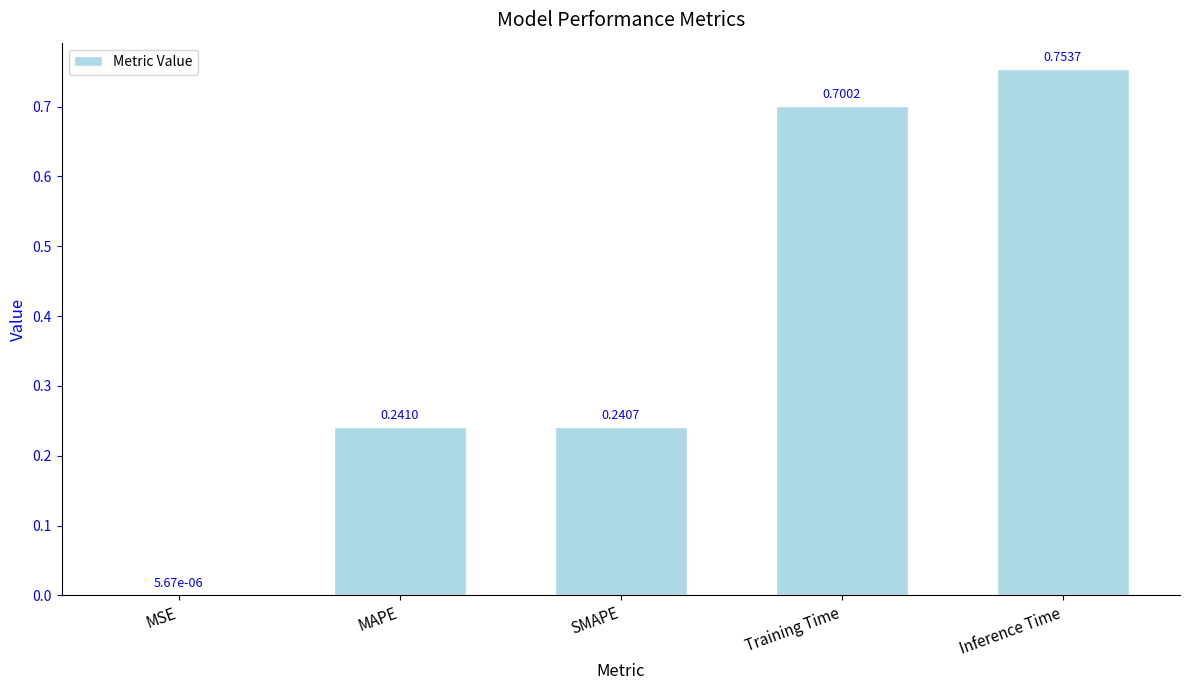

Which category has the highest value across all series?

Inference Time